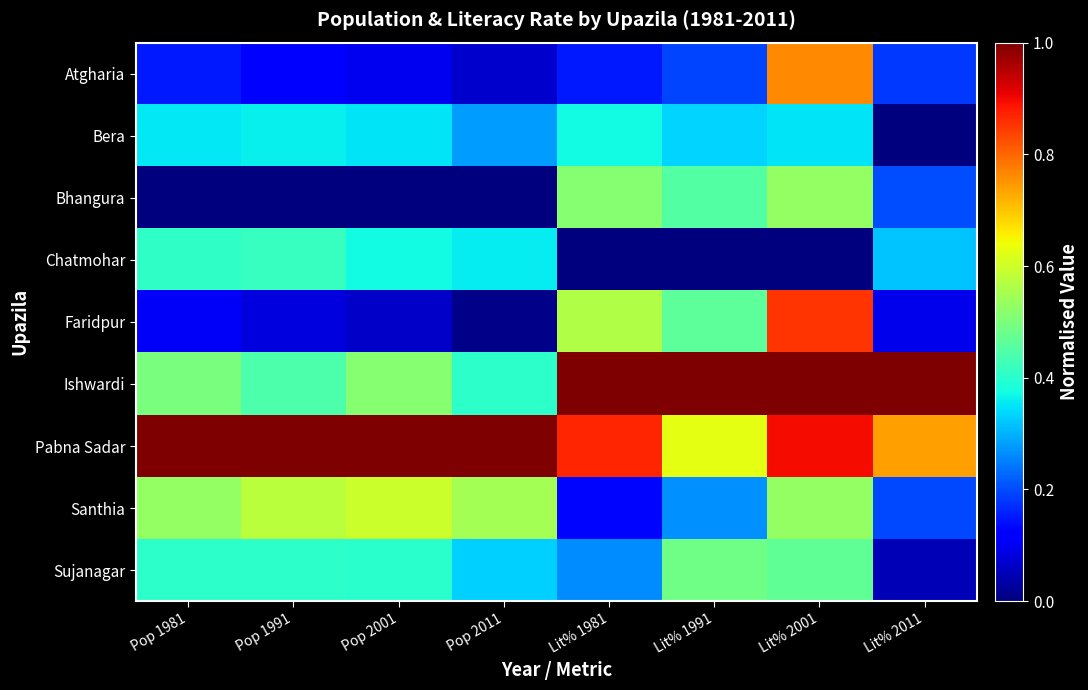

Which series has the largest range (max minus min)?

Faridpur